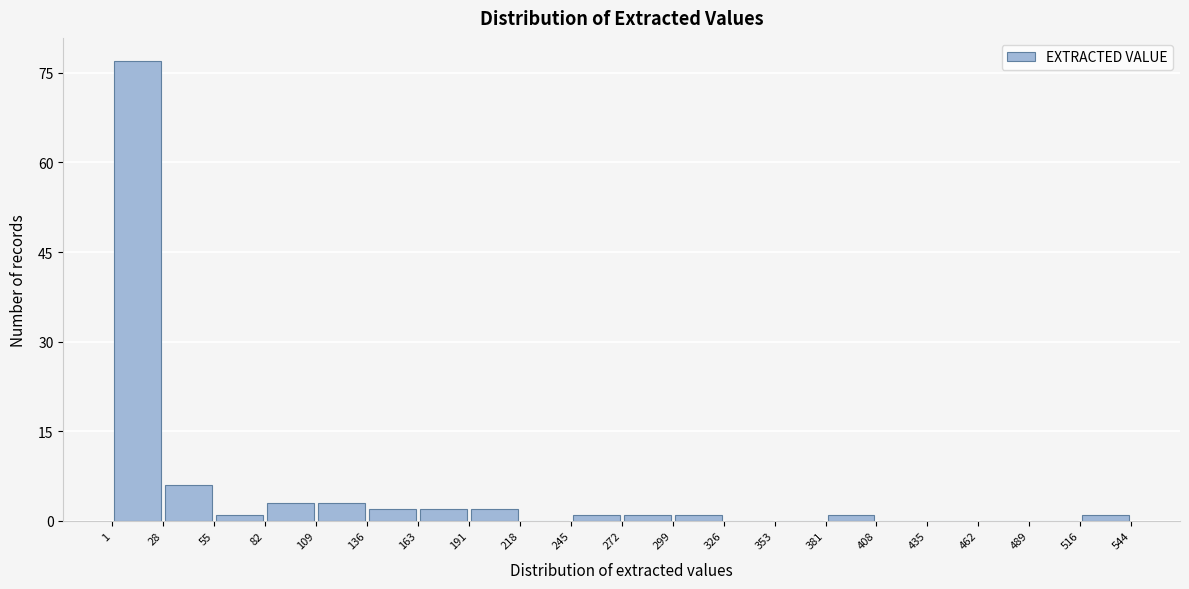

Reading left to right, list every bar in this chart as the range it spans on the x-axis followed by its height. The values are not printed on the chart, so give them approximately, as read against the axis.

1 to 28: 78
28 to 55: 6
55 to 82: under 2
82 to 109: 4
109 to 136: 4
136 to 163: 2
163 to 191: 2
191 to 218: 2
218 to 245: 0
245 to 272: under 2
272 to 299: under 2
299 to 326: under 2
326 to 353: 0
353 to 381: 0
381 to 408: under 2
408 to 435: 0
435 to 462: 0
462 to 489: 0
489 to 516: 0
516 to 544: under 2